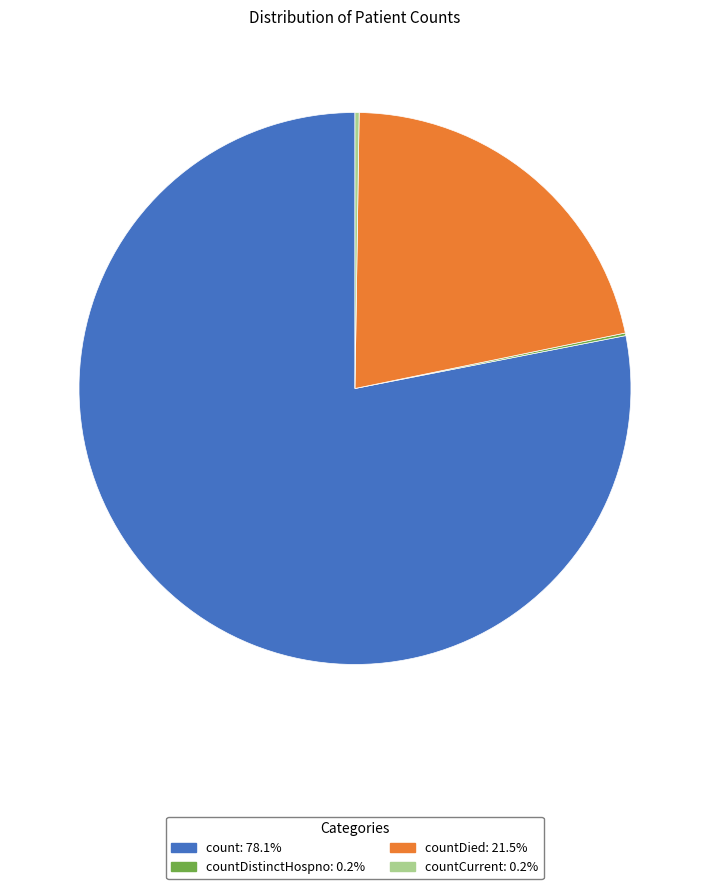

Does any single category account for the majority?

Yes